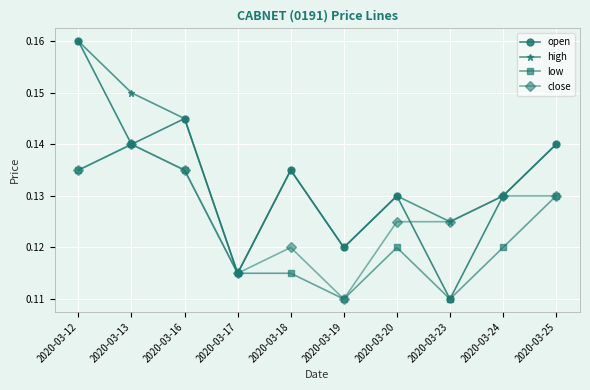

List the series in order of their overall mean, lowest first.

low, close, open, high